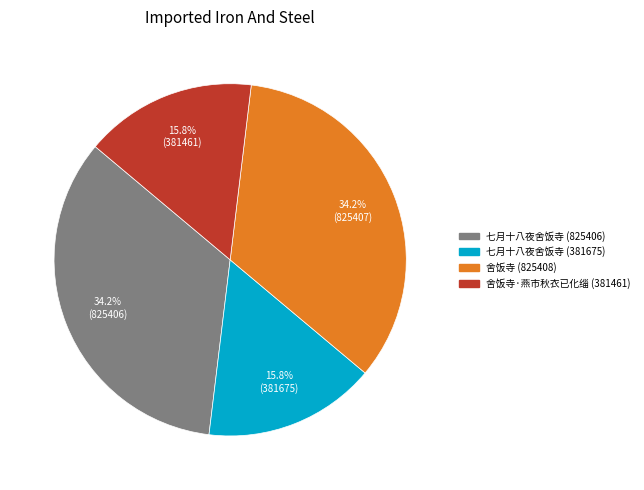

The 七月十八夜舍饭寺 (381675) slice represents 16% of the pie. True or false?

True